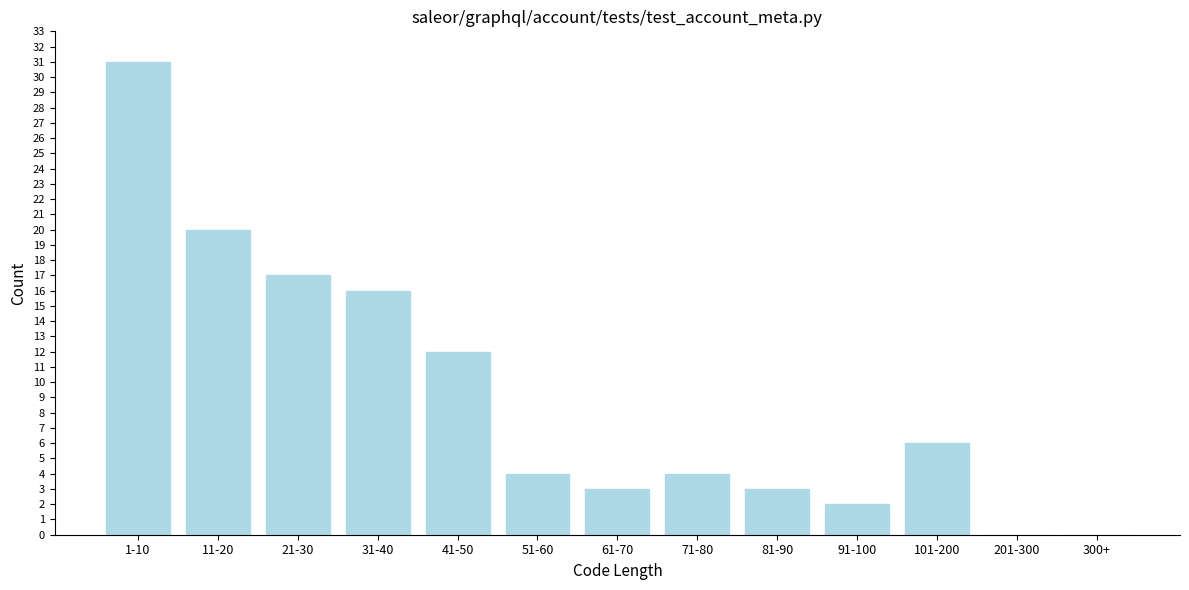

Reading left to right, extract all data points from this chart.

1-10=31	11-20=20	21-30=17	31-40=16	41-50=12	51-60=4	61-70=3	71-80=4	81-90=3	91-100=2	101-200=6	201-300=0	300+=0